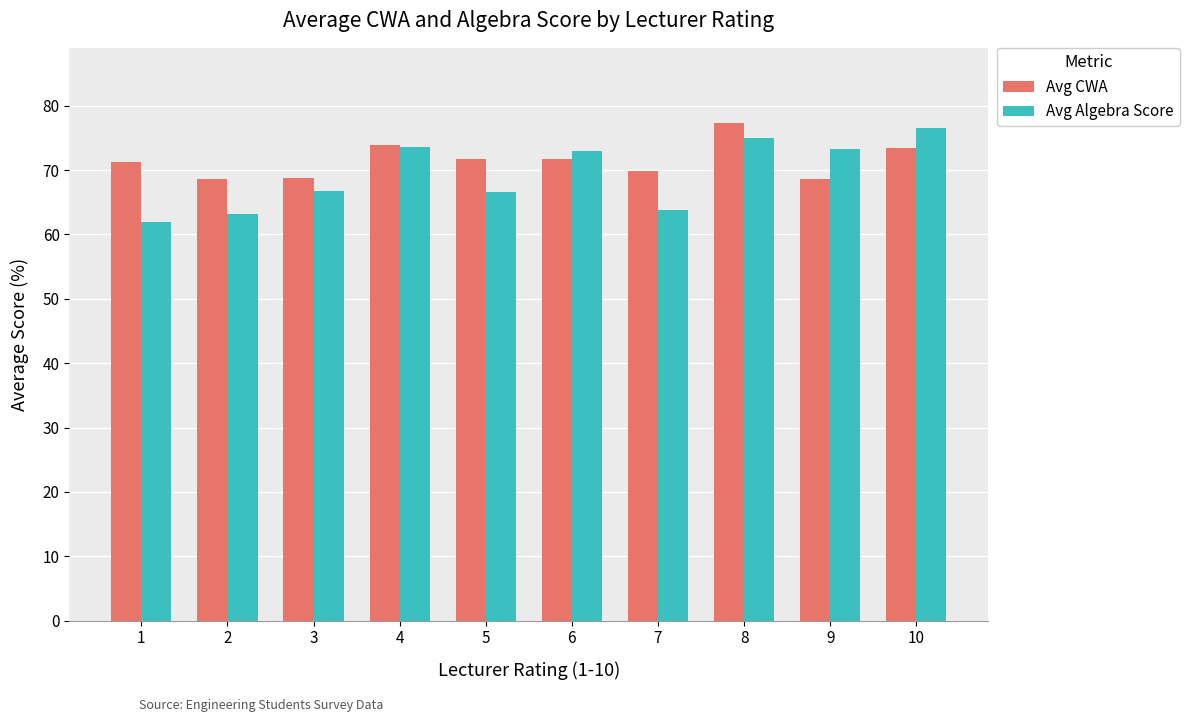

What is the average value of the Avg CWA series?

71.5